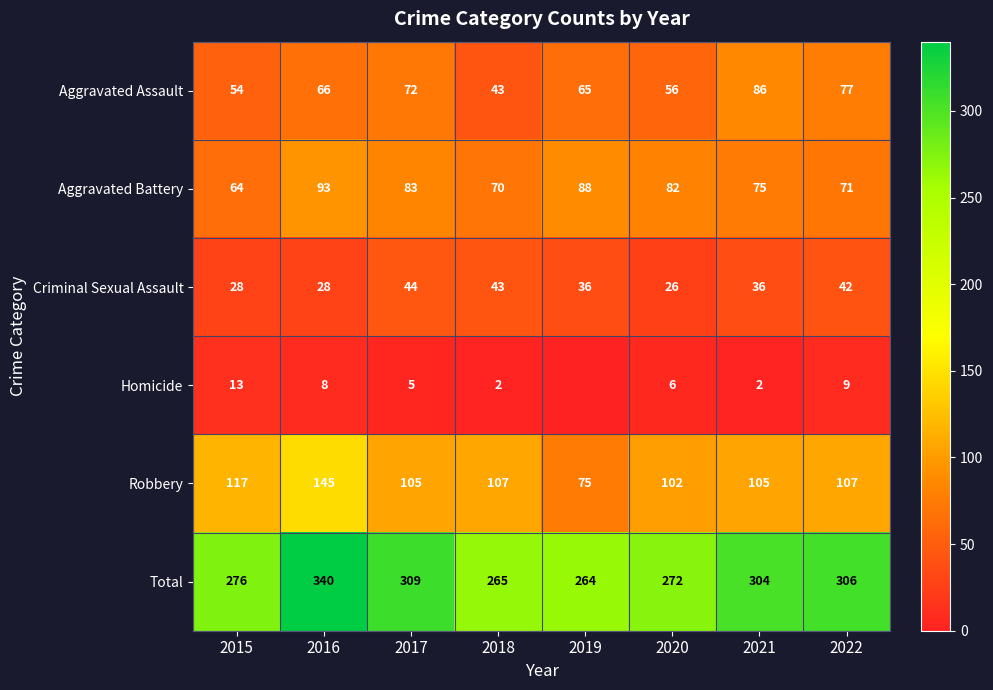

At which category is the sum across all series the highest?

2016